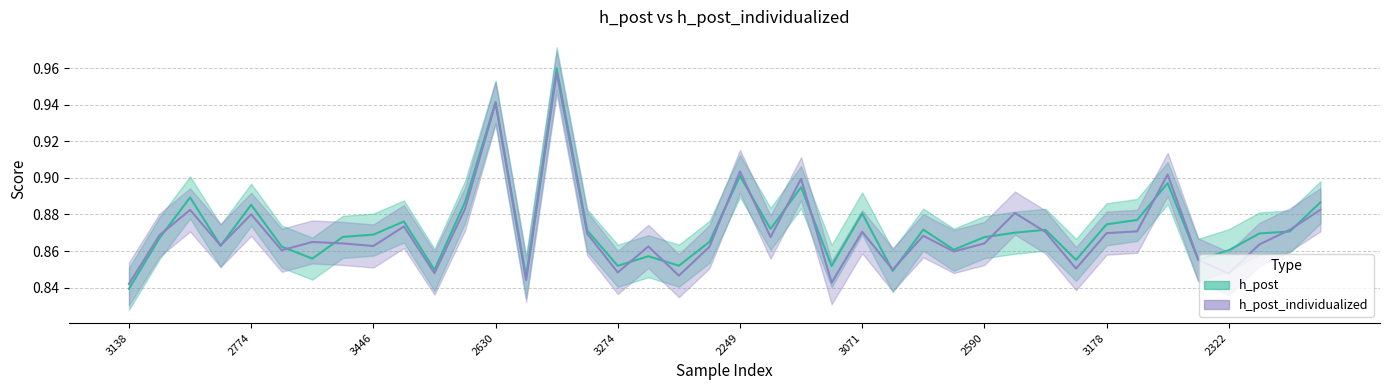

What are all the series names shown in the legend?

h_post, h_post_individualized